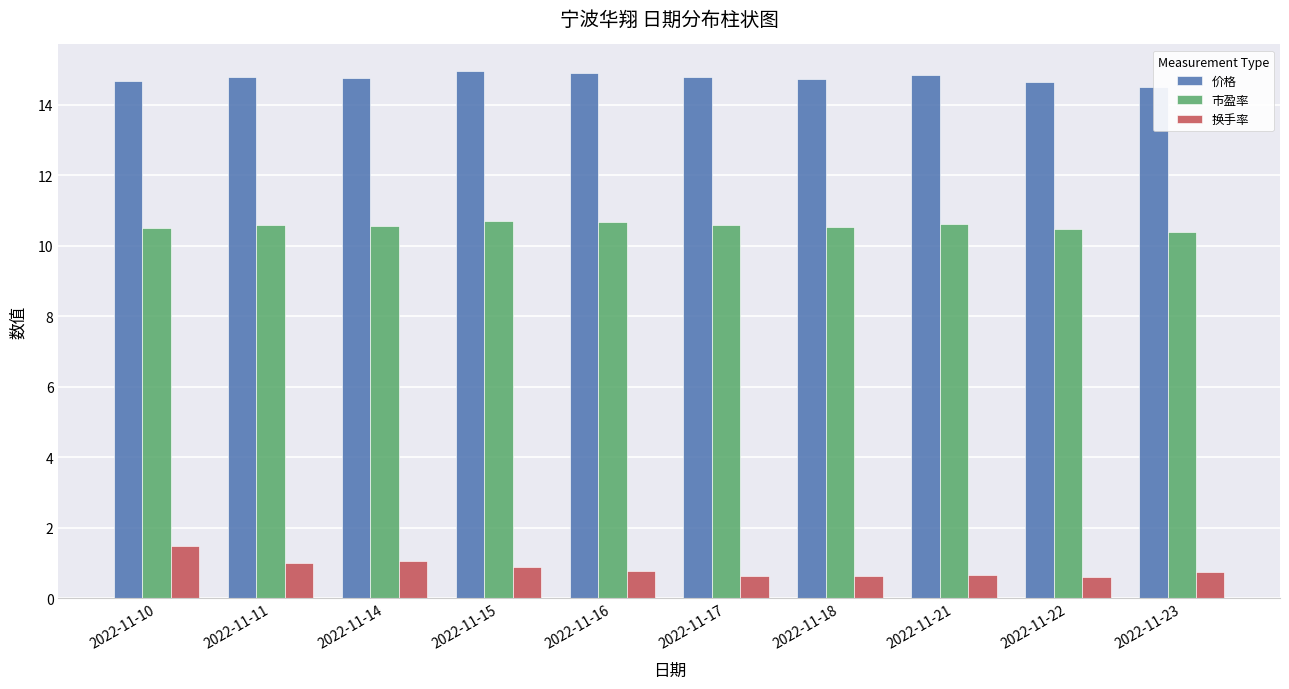

The 市盈率 series shows 14.4 at 2022-11-16. True or false?

False